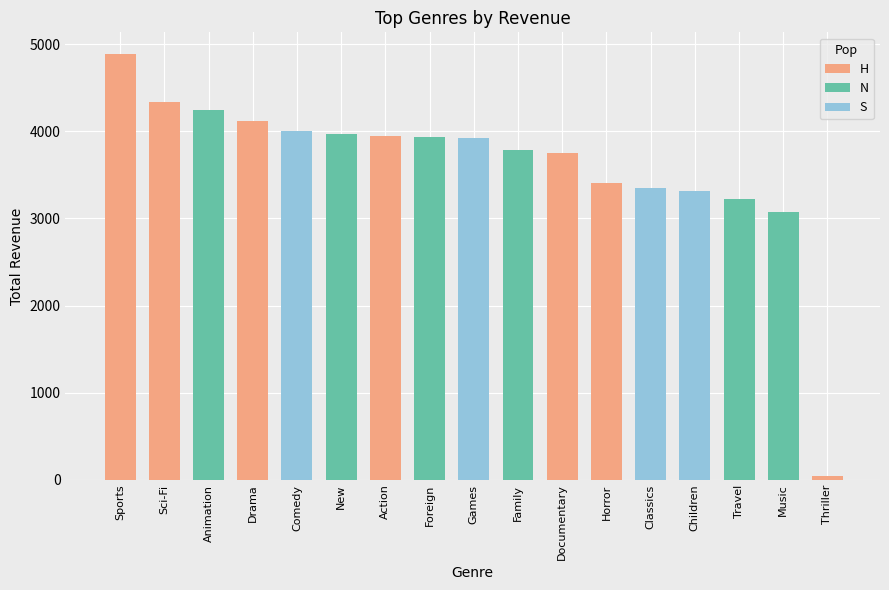

What value does the data have at Music?

3071.5